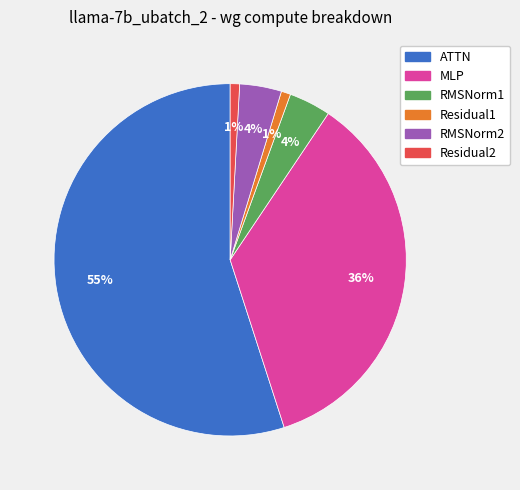

Which slice represents more than half of the pie?

ATTN